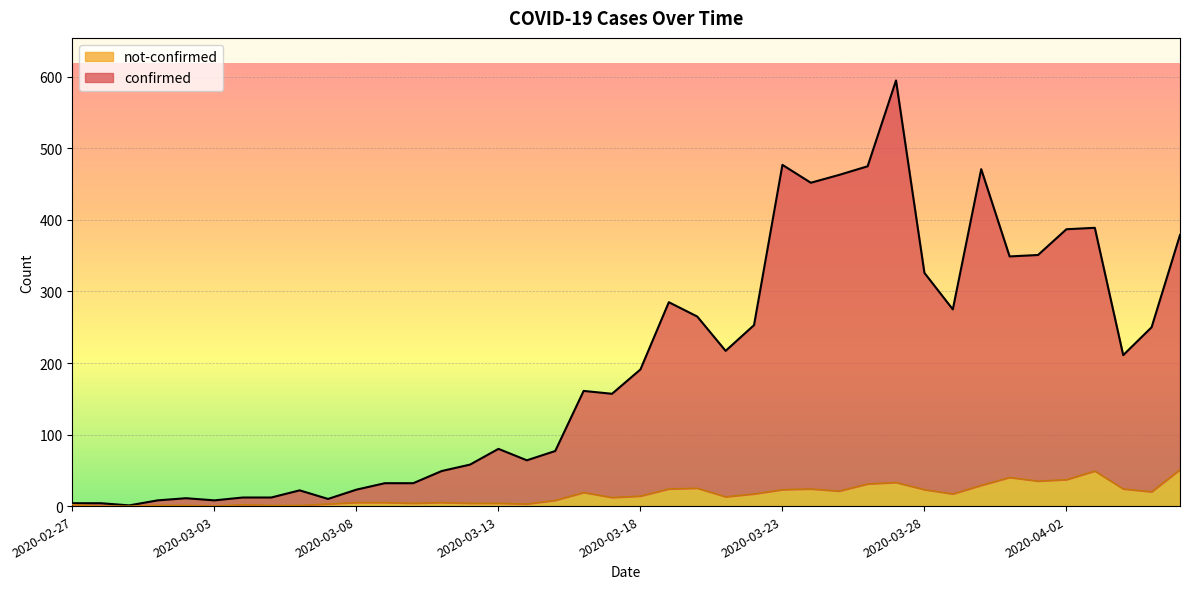

Reading right to left, what are all the values shown in this chart?

confirmed: 2020-04-06=379	2020-04-05=250	2020-04-04=211	2020-04-03=389	2020-04-02=387	2020-04-01=351	2020-03-31=349	2020-03-30=471	2020-03-29=275	2020-03-28=326	2020-03-27=595	2020-03-26=475	2020-03-25=463	2020-03-24=452	2020-03-23=477	2020-03-22=253	2020-03-21=217	2020-03-20=265	2020-03-19=285	2020-03-18=191	2020-03-17=157	2020-03-16=161	2020-03-15=77	2020-03-14=64	2020-03-13=80	2020-03-12=58	2020-03-11=49	2020-03-10=32	2020-03-09=32	2020-03-08=23	2020-03-07=10	2020-03-06=22	2020-03-05=12	2020-03-04=12	2020-03-03=8	2020-03-02=11	2020-03-01=8	2020-02-29=1	2020-02-28=4	2020-02-27=4
not-confirmed: 2020-04-06=51	2020-04-05=20	2020-04-04=24	2020-04-03=49	2020-04-02=37	2020-04-01=35	2020-03-31=40	2020-03-30=29	2020-03-29=17	2020-03-28=23	2020-03-27=33	2020-03-26=31	2020-03-25=21	2020-03-24=24	2020-03-23=23	2020-03-22=17	2020-03-21=13	2020-03-20=25	2020-03-19=24	2020-03-18=14	2020-03-17=12	2020-03-16=19	2020-03-15=8	2020-03-14=3	2020-03-13=4	2020-03-12=4	2020-03-11=5	2020-03-10=4	2020-03-09=5	2020-03-08=5	2020-03-07=3	2020-03-06=1	2020-03-05=1	2020-03-04=2	2020-03-03=0	2020-03-02=1	2020-03-01=1	2020-02-29=0	2020-02-28=0	2020-02-27=2